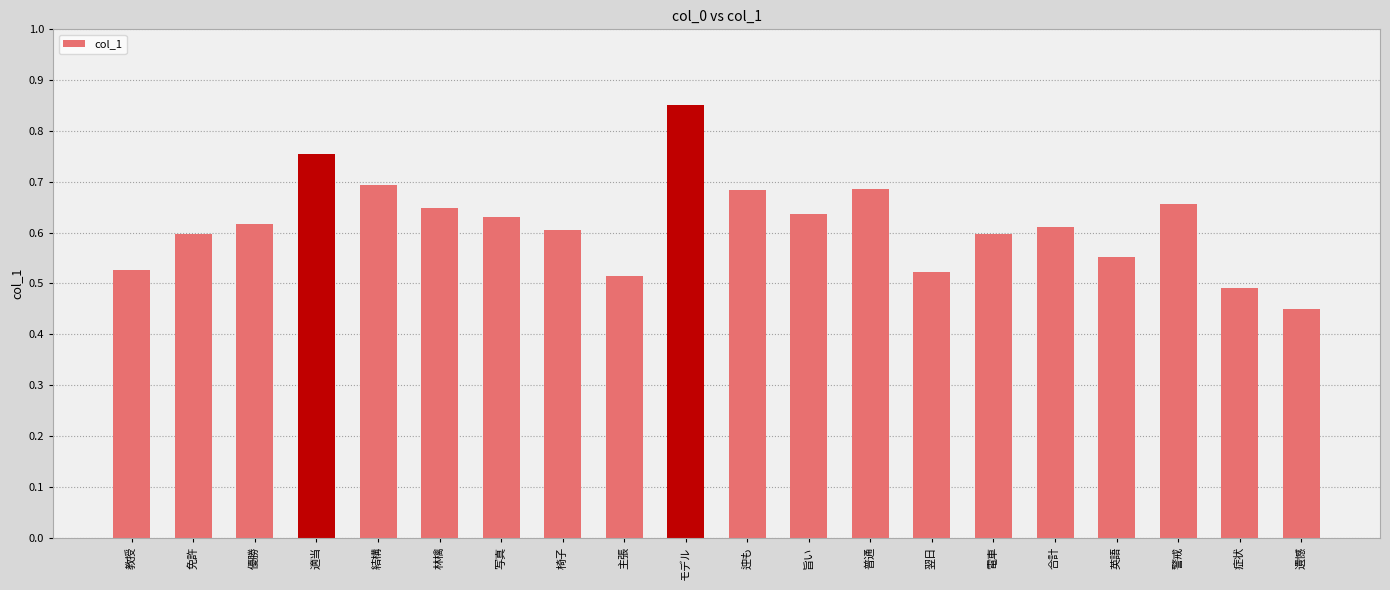

What is the difference between the maximum and minimum values?

0.4